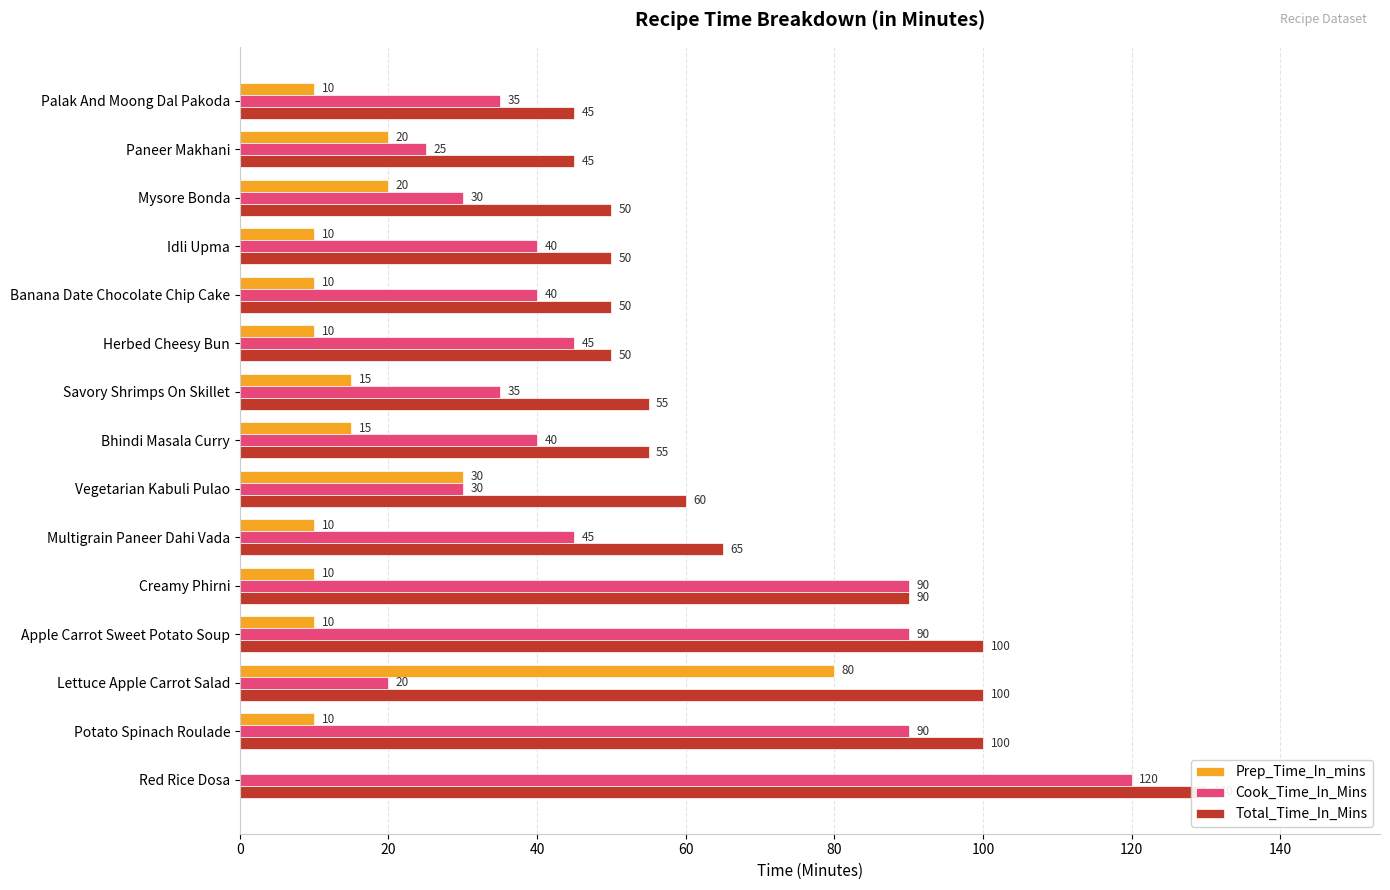

Is the value of Cook_Time_In_Mins at Herbed Cheesy Bun greater than the value of Prep_Time_In_mins at Mysore Bonda?

Yes